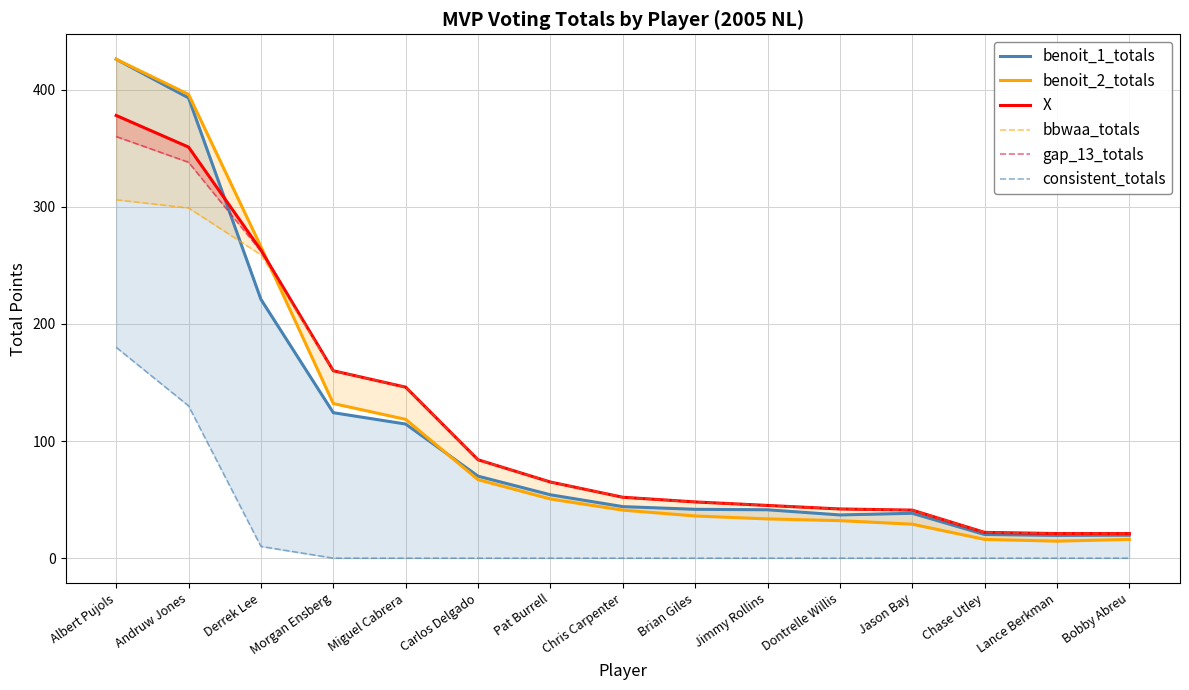

How many categories are shown in the chart?

15